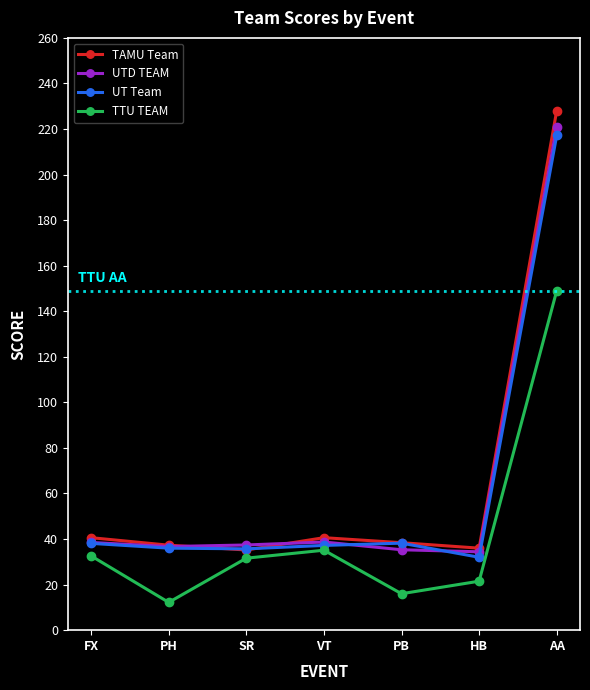

What is the difference between the highest and lowest values at HB?

14.5